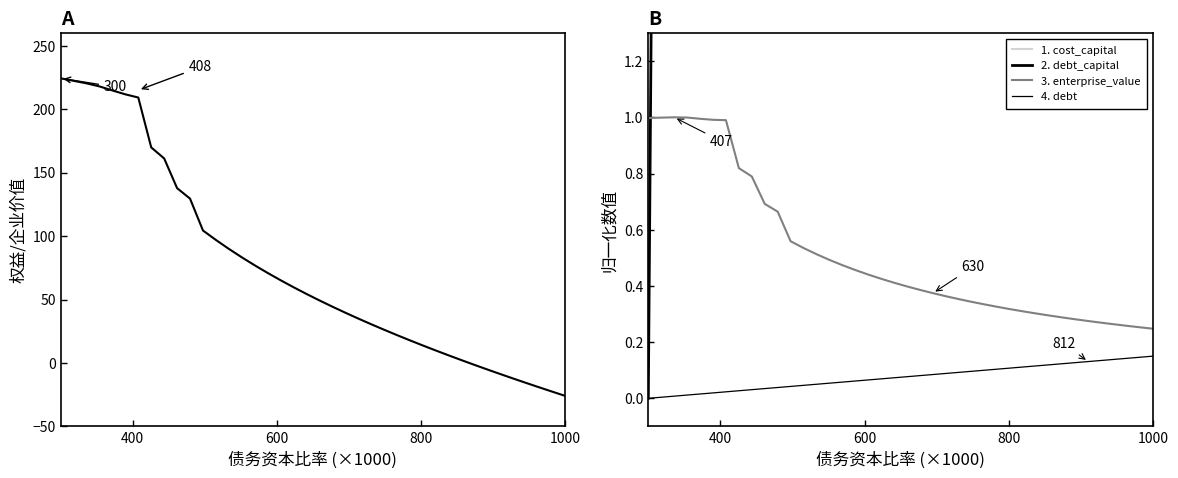

What is the difference between the maximum and minimum values in the 1. cost_capital series?

107.2